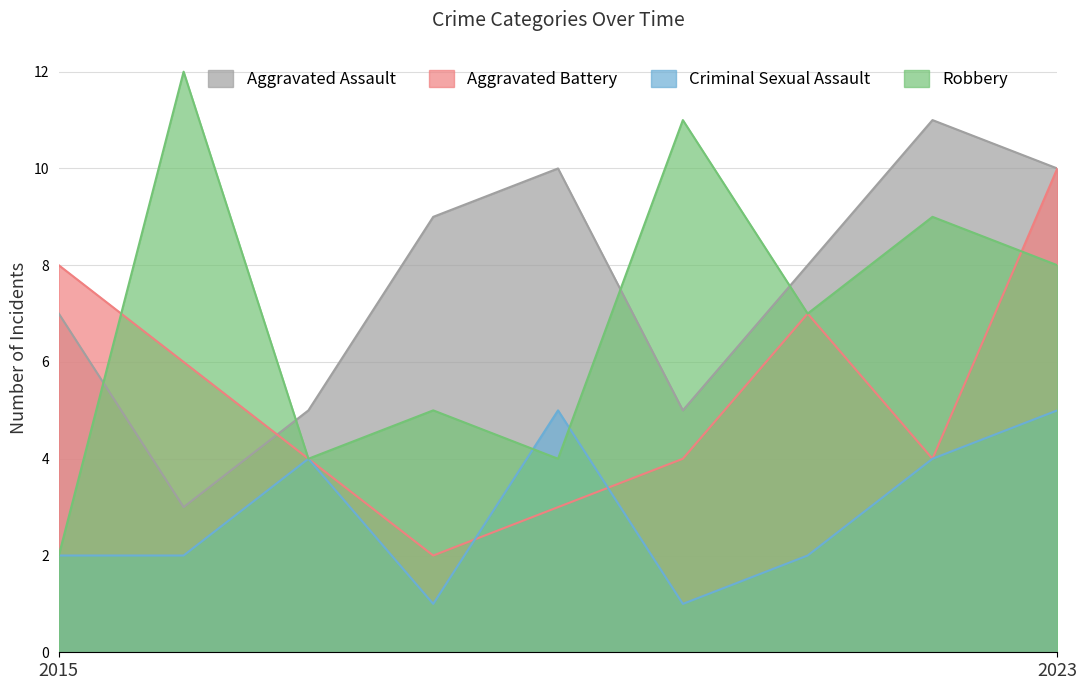

Is it true that Criminal Sexual Assault equals 2 at 2016?

True